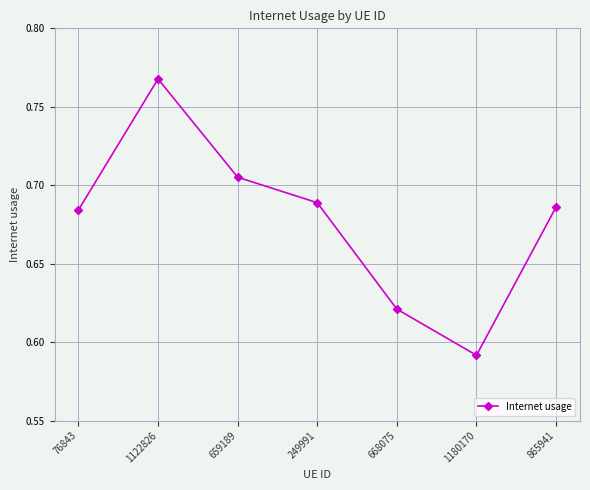

What is the sum of the values at 76843 and 659189?

1.4